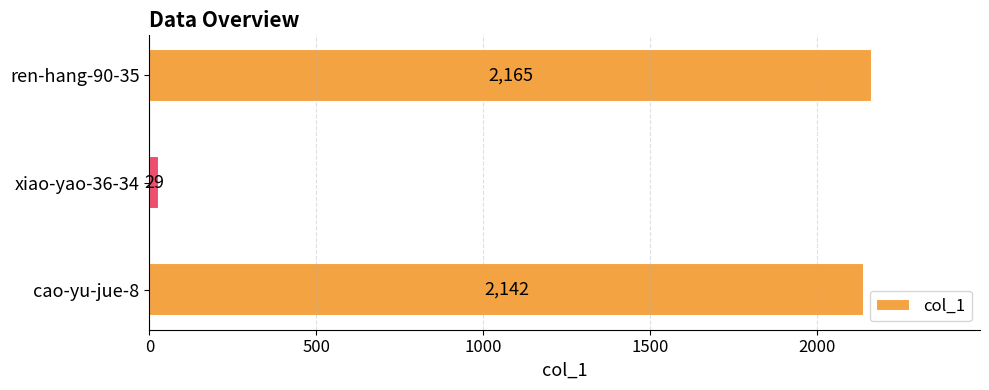

How many bars are there in total?

3